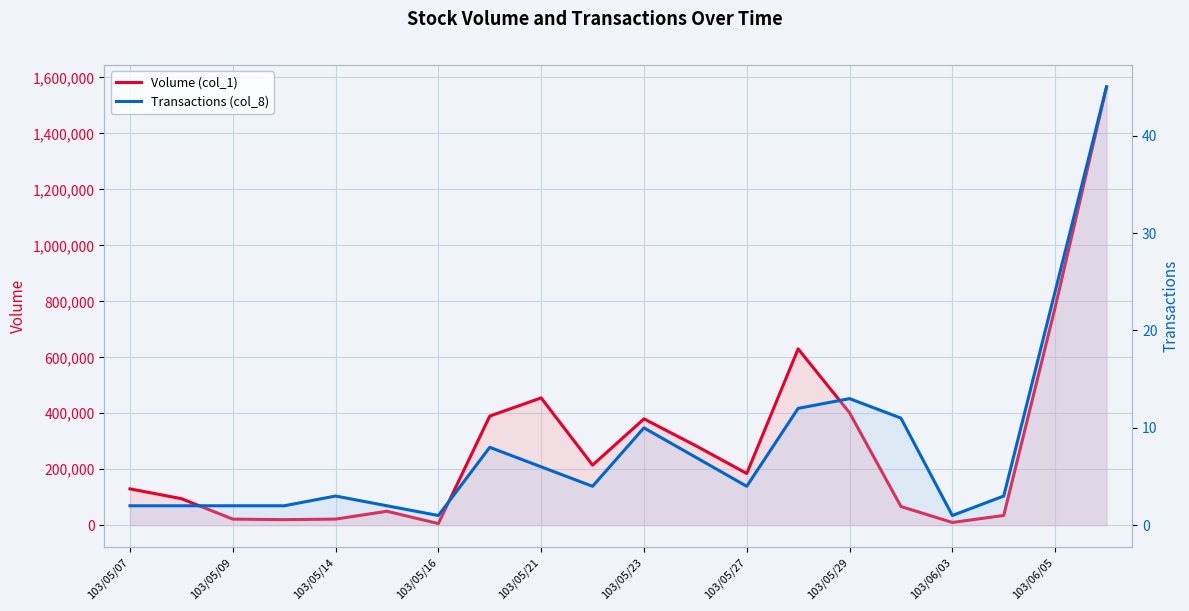

What is the sum of all Volume (col_1) values?

5743000